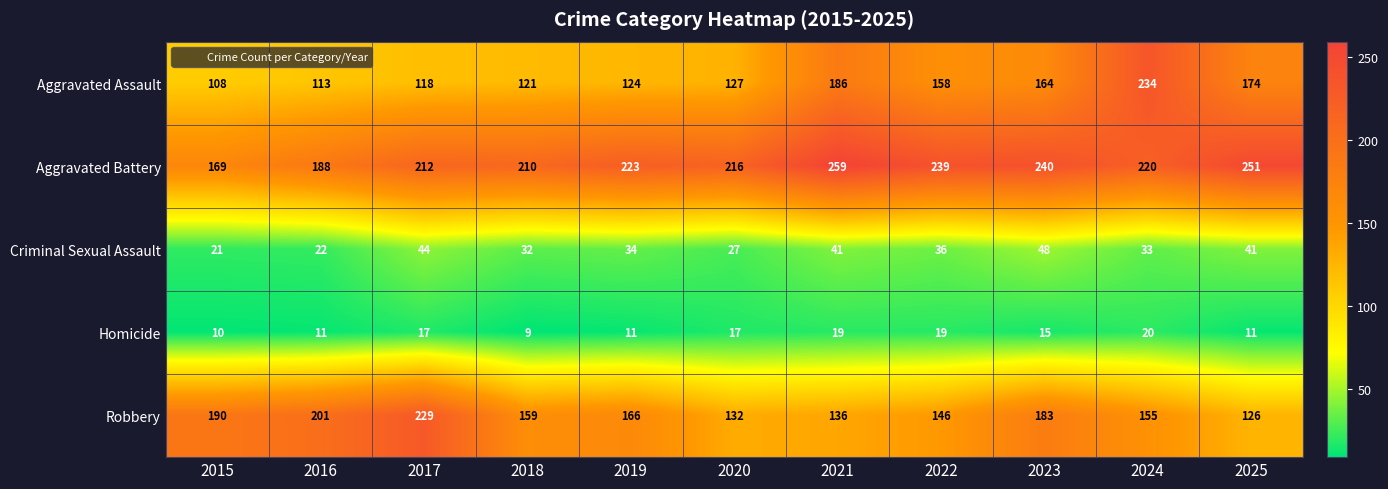

What is the average value of the Robbery series?

166